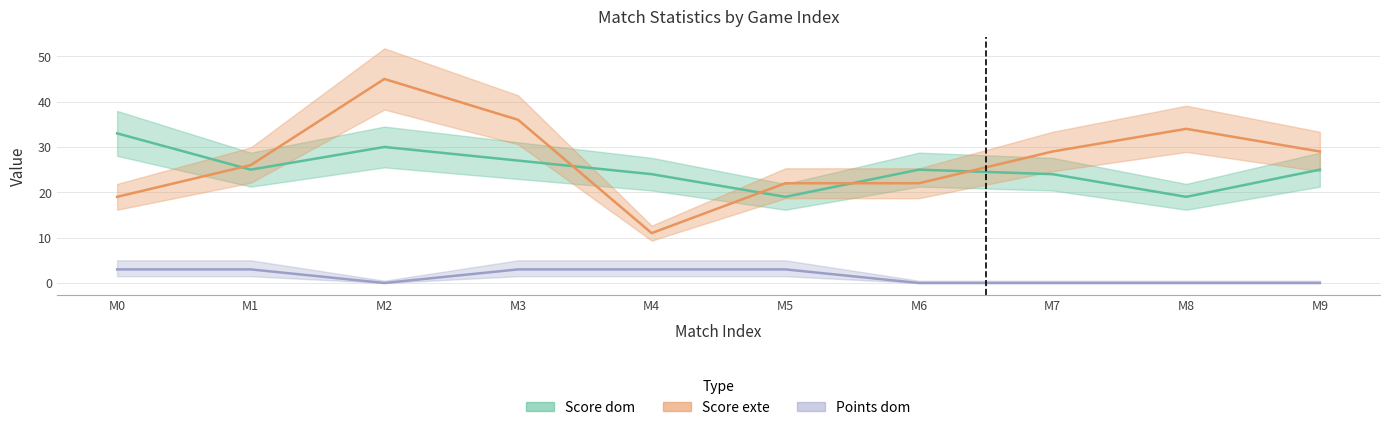

At which label is Score exte closest to 28?

M7